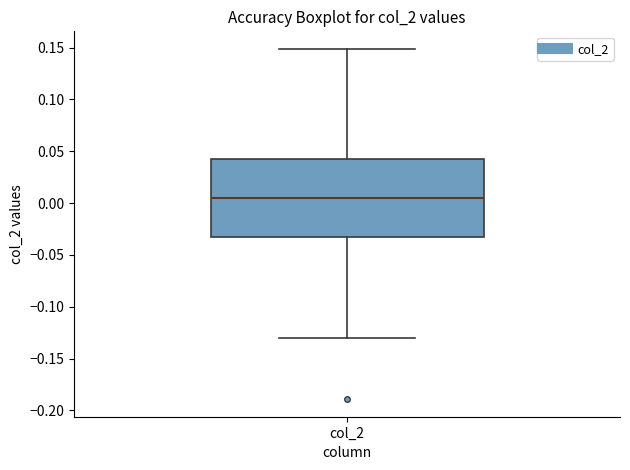

Where does the median line of the box for col_2 sit on the y-axis? The values are not printed on the chart, so give them approximately, as read against the axis.

0.005